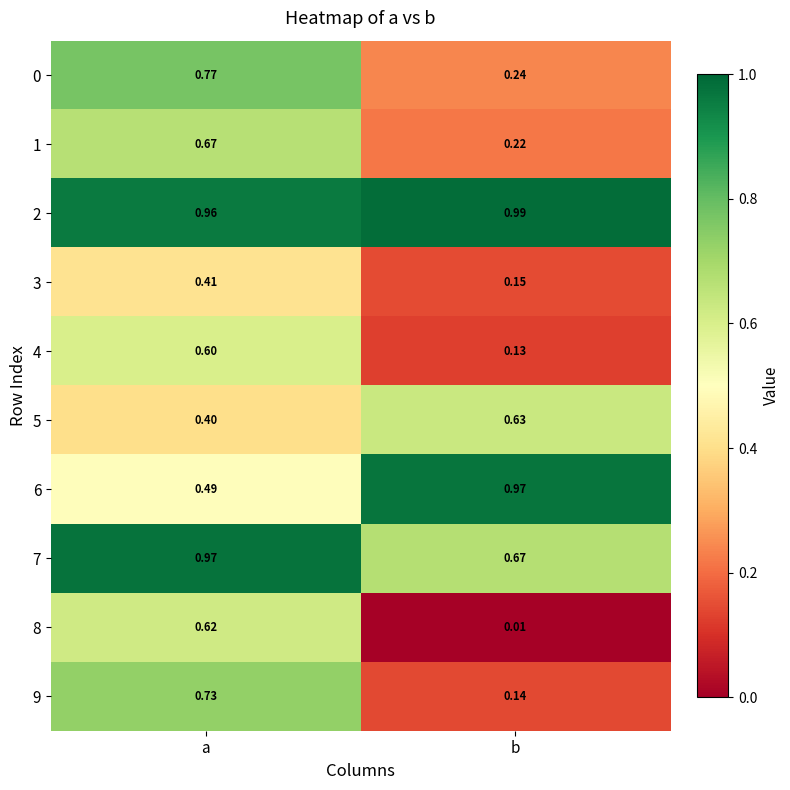

List the labels in order of 6 value, smallest first.

a, b